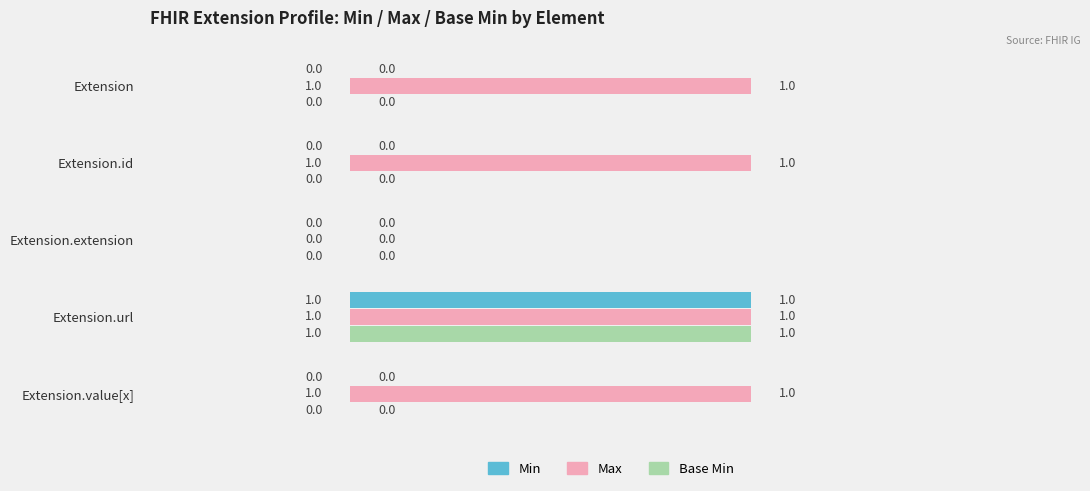

Which series has the largest total across all categories?

Max